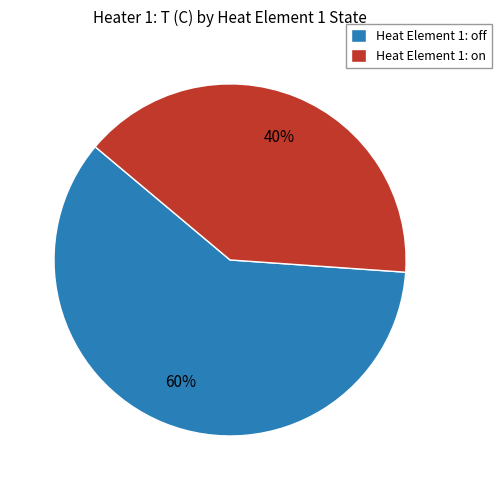

To the nearest percent, what is the combined percentage of Heat Element 1: on and Heat Element 1: off?

100%